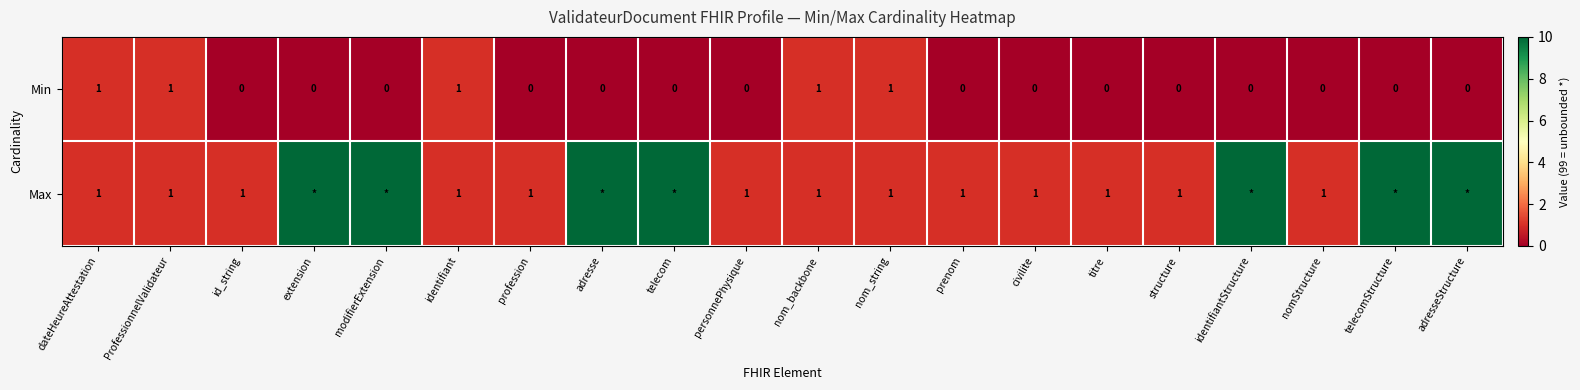

True or false: Min has a value of 0 at identifiant.

False